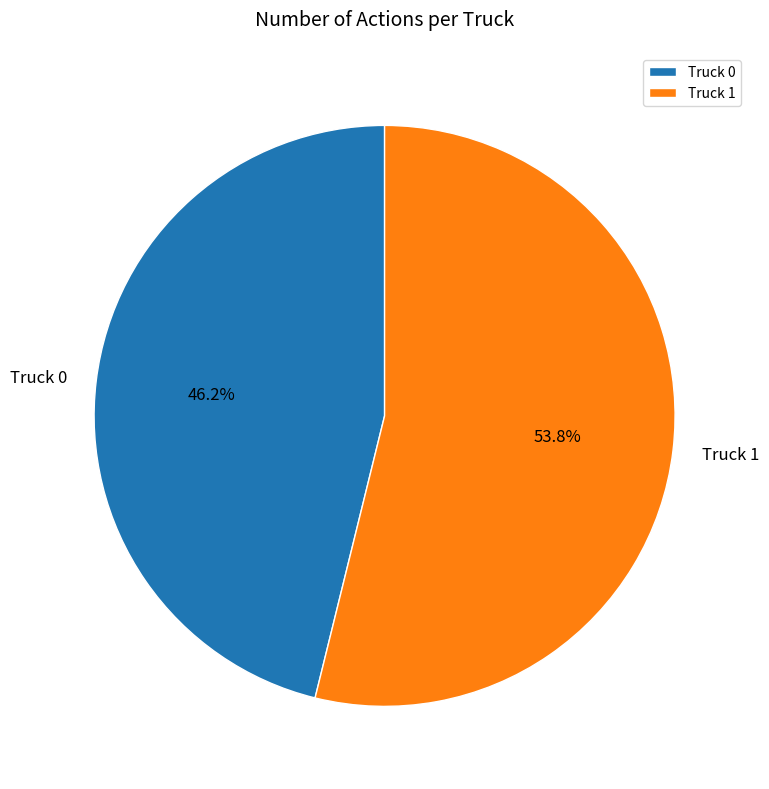

To the nearest percent, what is the difference between the largest and smallest slice percentages?

8%